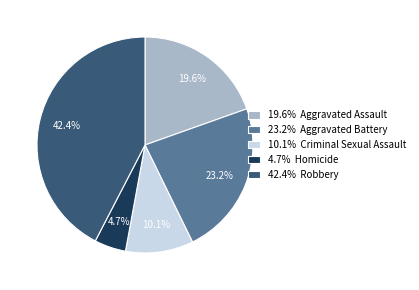

Which category has the biggest portion of the pie?

42.4% Robbery